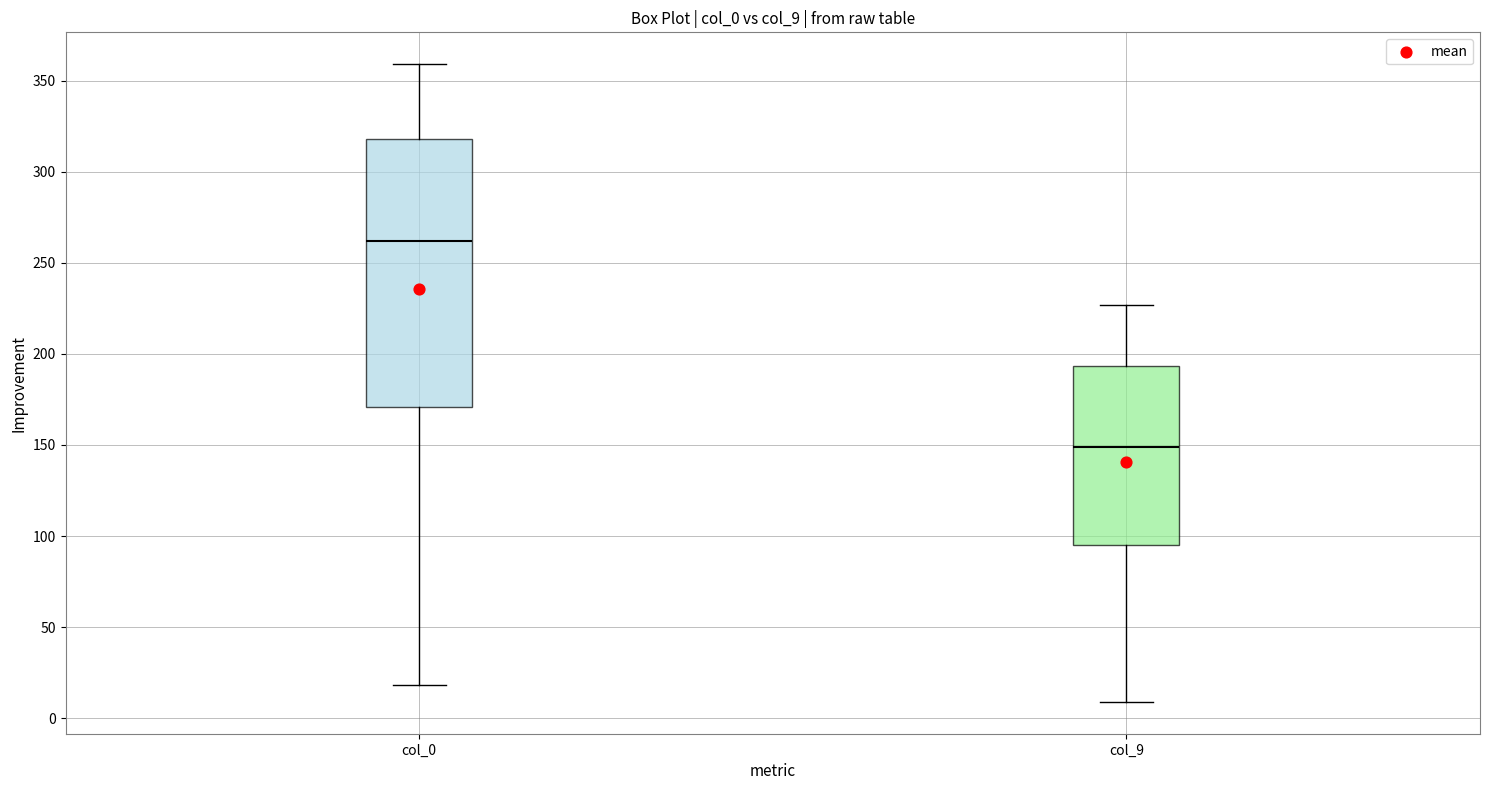

Reading left to right, transcribe this box plot: for each box, give where its median line is, the range the box spans, and where its two whiskers end, as read against the y-axis. The values are not printed on the chart, so give them approximately, as read against the axis.

col_0: median 260, box 170 to 320, whiskers 20 to 360
col_9: median 150, box 95 to 195, whiskers 10 to 225